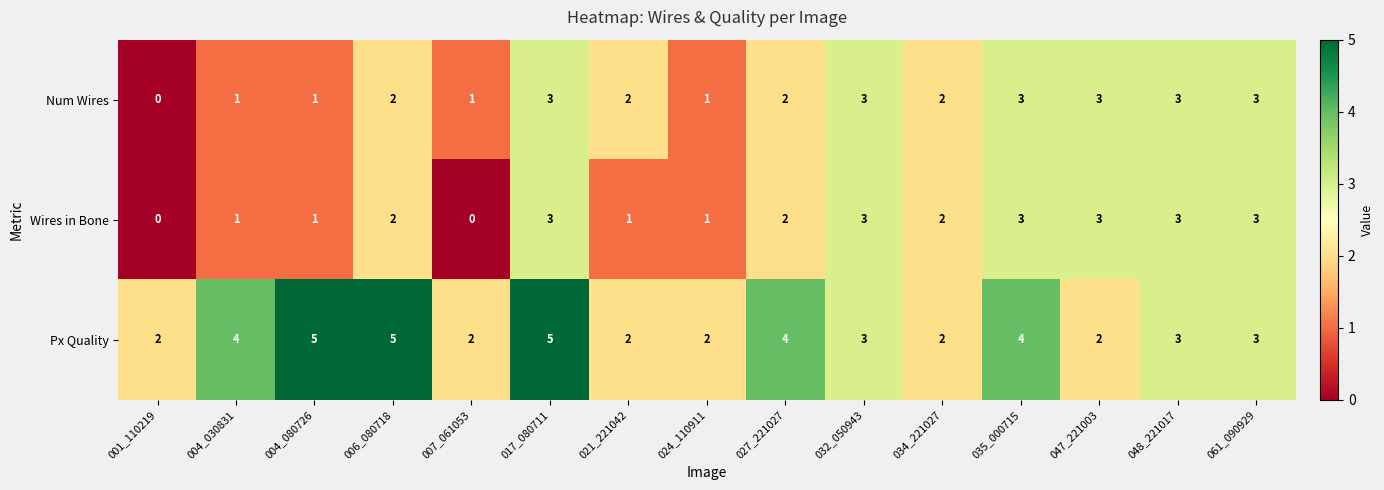

Is it true that Num Wires equals 1 at 004_080726?

True